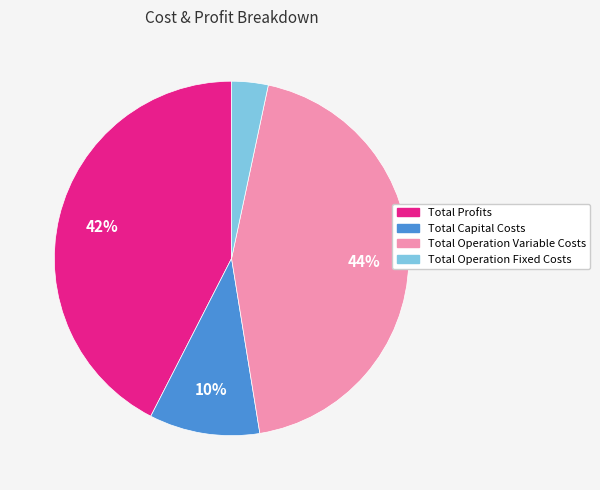

To the nearest percent, what portion does Total Profits represent?

42%